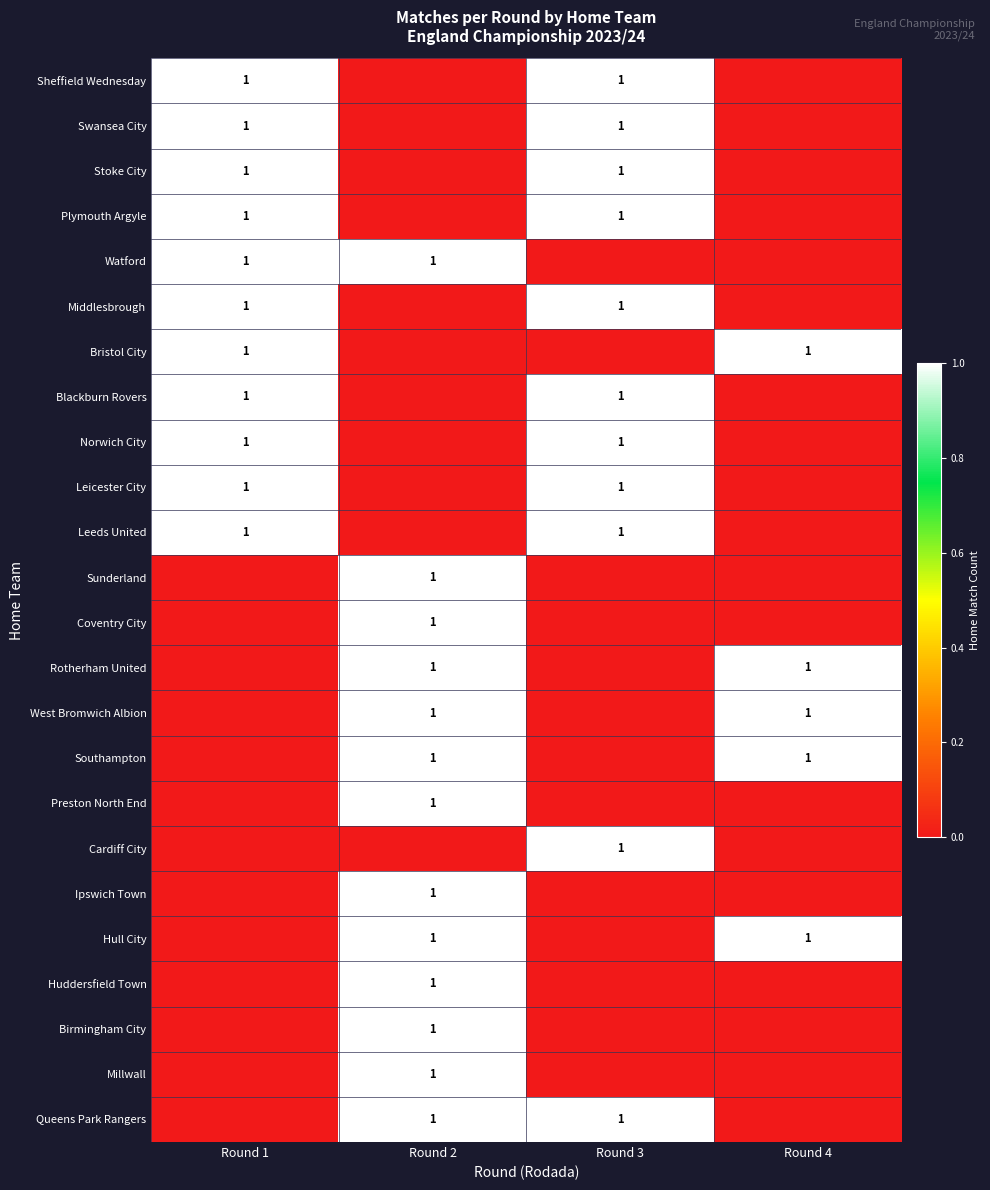

The Stoke City series shows 1 at Round 3. True or false?

True